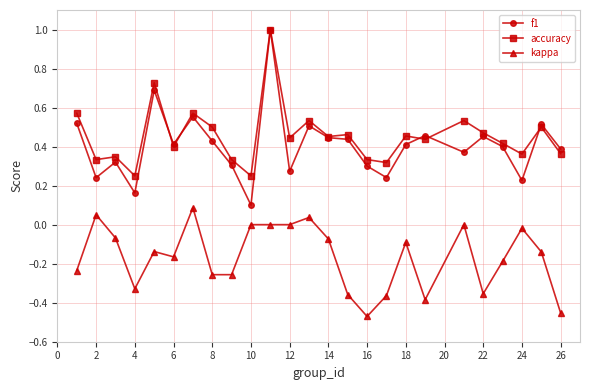

True or false: kappa and f1 intersect in this chart.

False